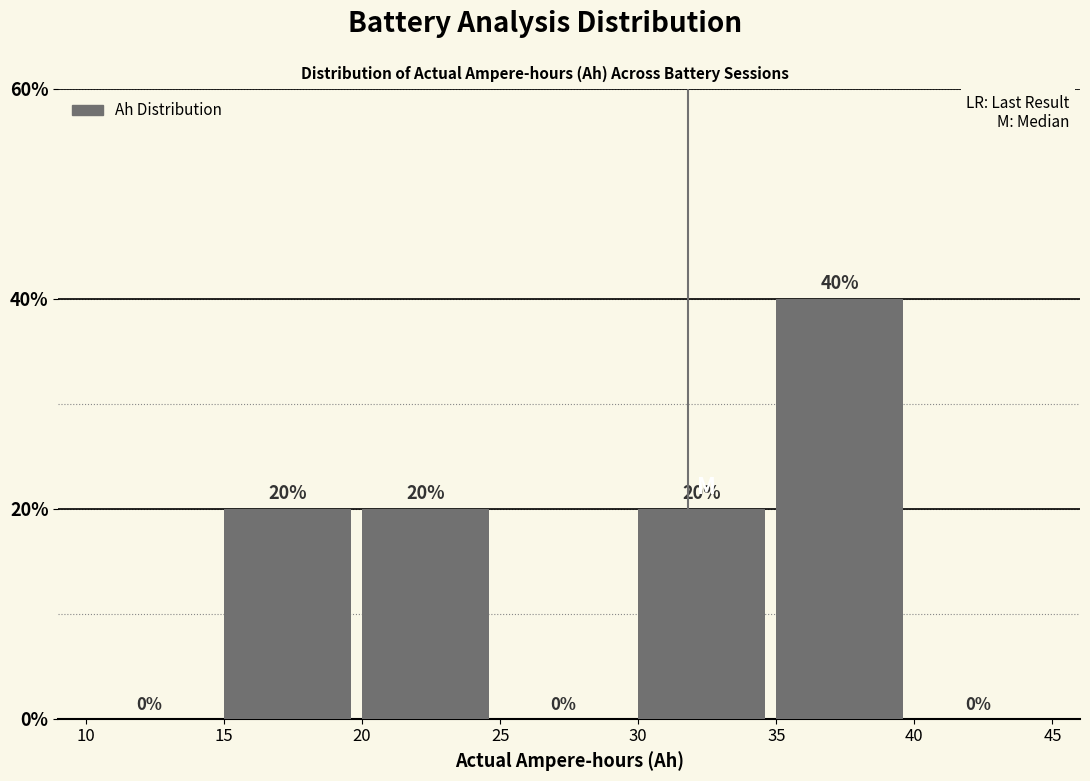

How tall is the bar that spans 15 to 20 on the x-axis?

20